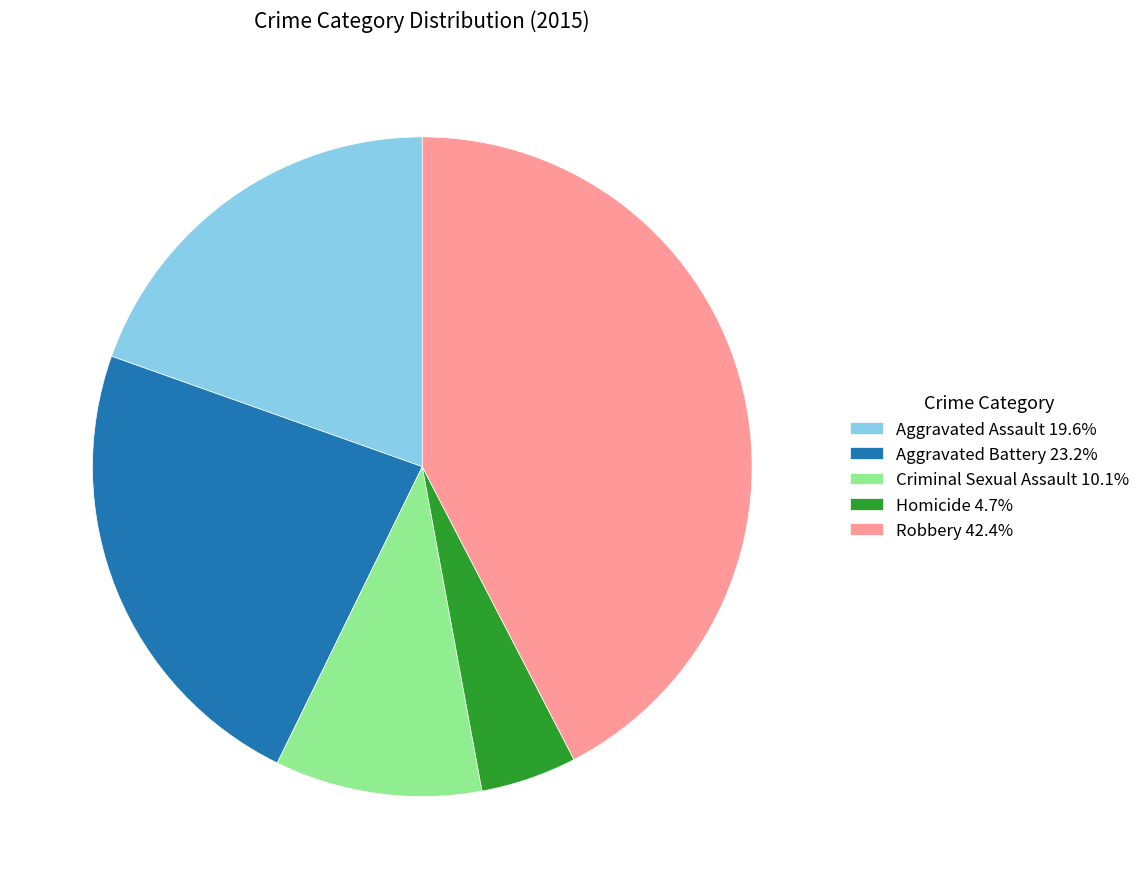

Is the sum of Aggravated Battery 23.2% and Criminal Sexual Assault 10.1% greater than half?

No